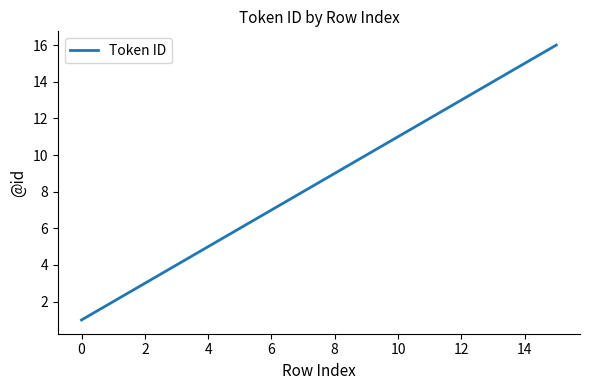

What is the greatest value displayed?

16